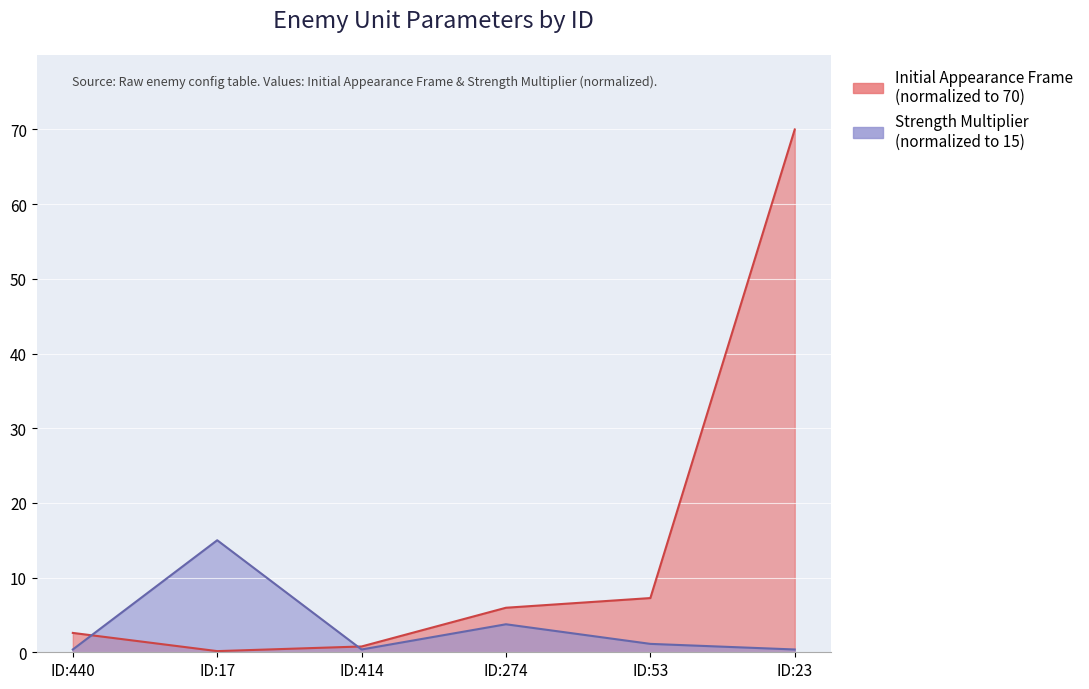

Does the chart display data point markers on the line(s)?

No